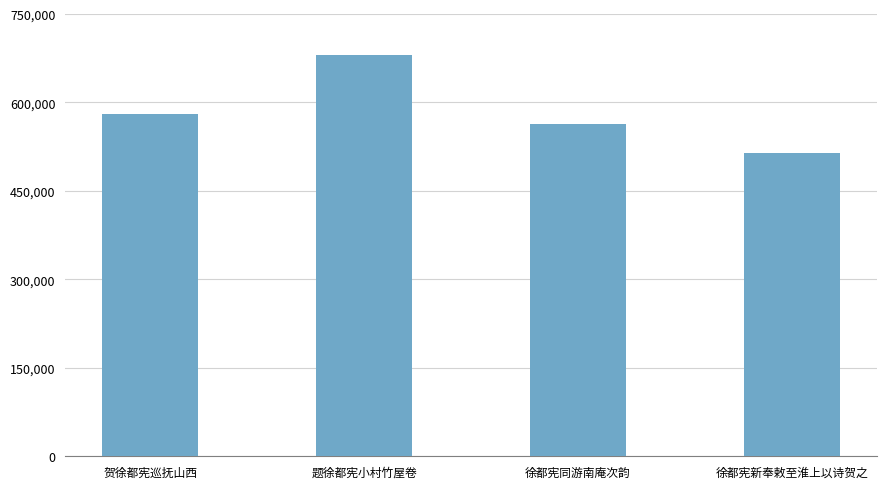

The chart shows a value of 581051 at 贺徐都宪巡抚山西. True or false?

True